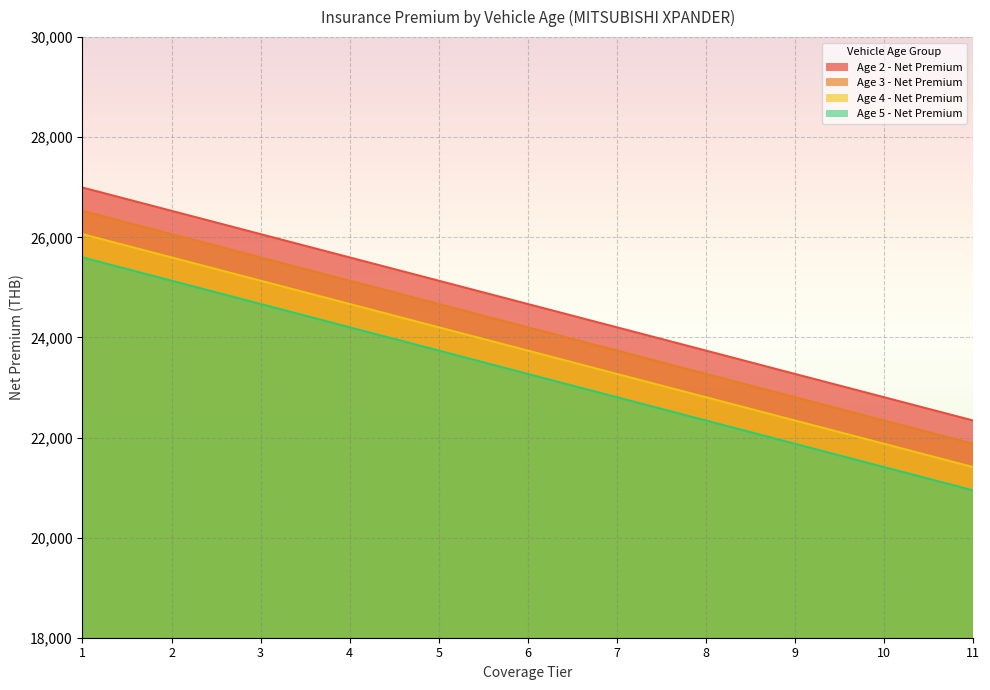

Does the chart display data point markers on the line(s)?

No